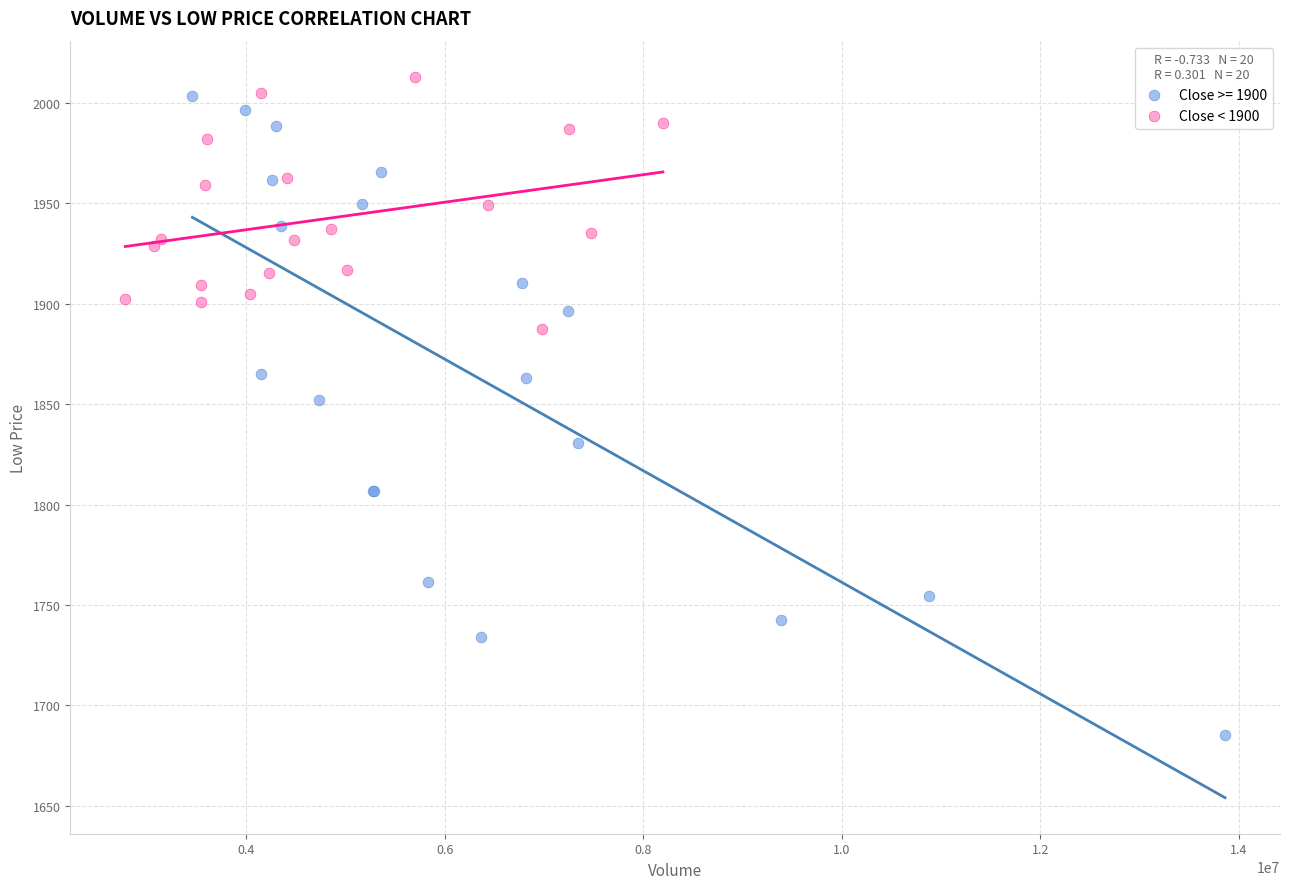

Which series contains the lowest Y value?

Close >= 1900